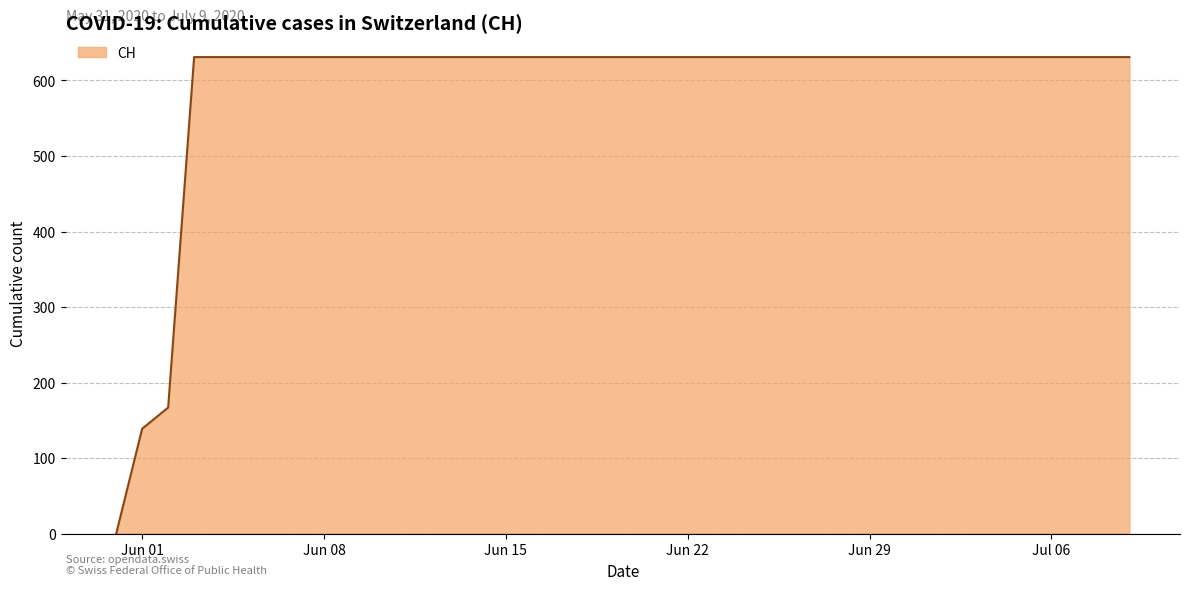

What is the difference between the maximum and minimum values?

631